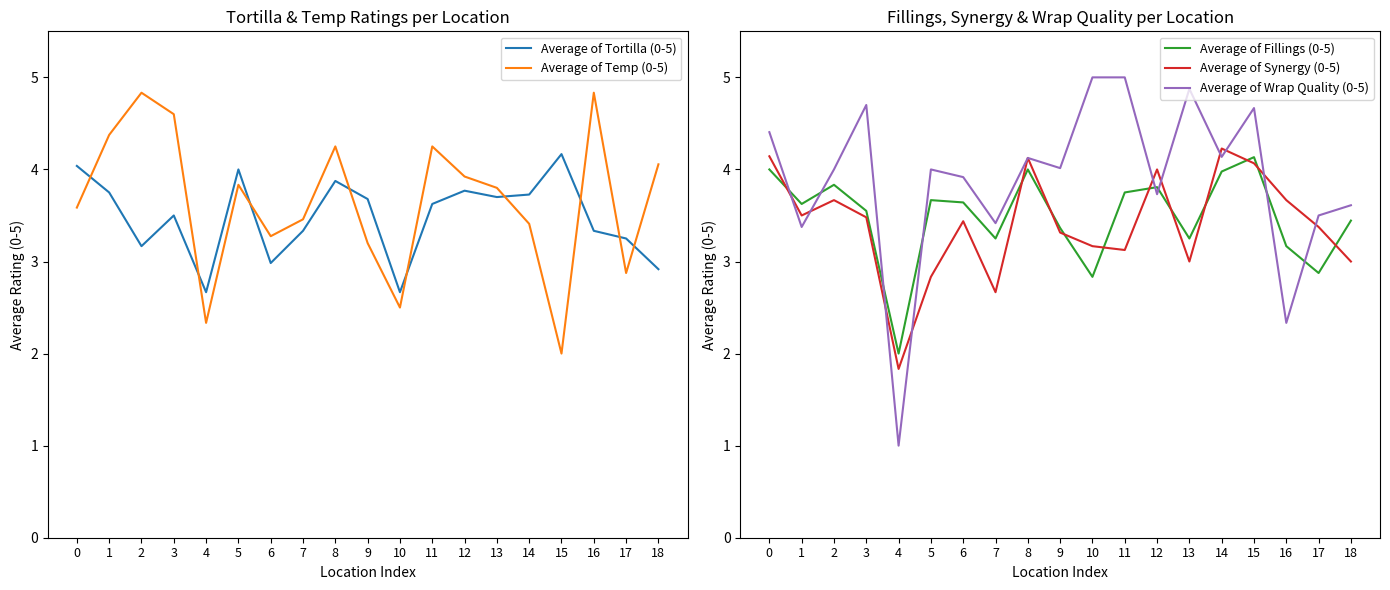

At which category does Average of Tortilla (0-5) reach its first local peak?

3